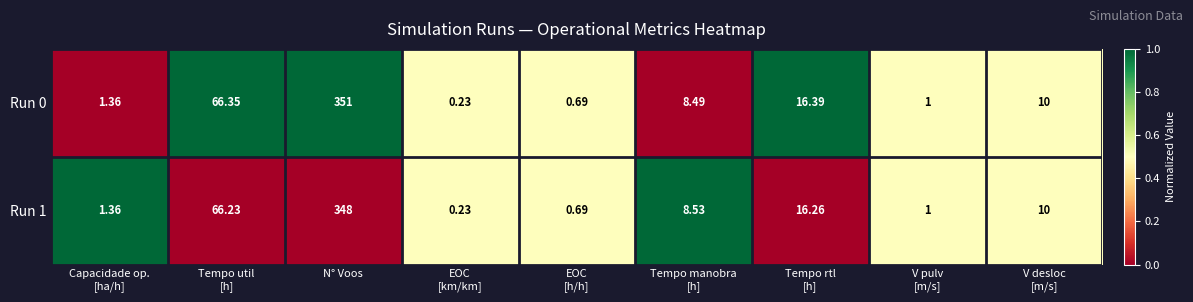

At which category is the sum across all series the highest?

N° Voos